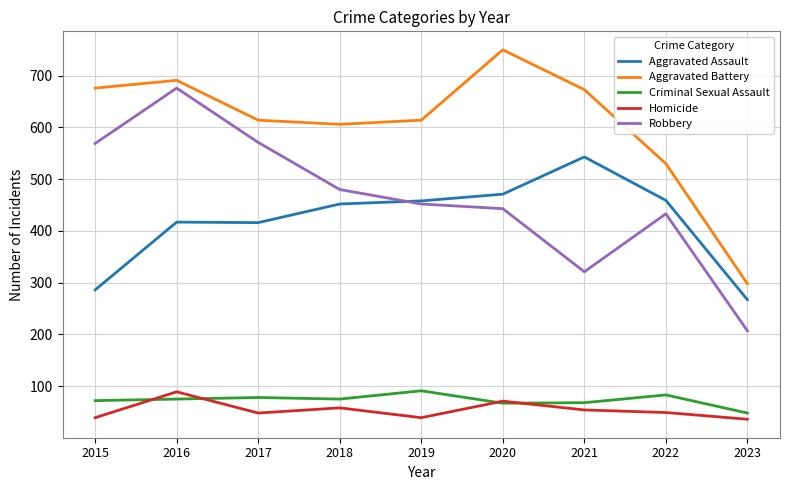

True or false: Aggravated Assault and Homicide cross at least once.

False